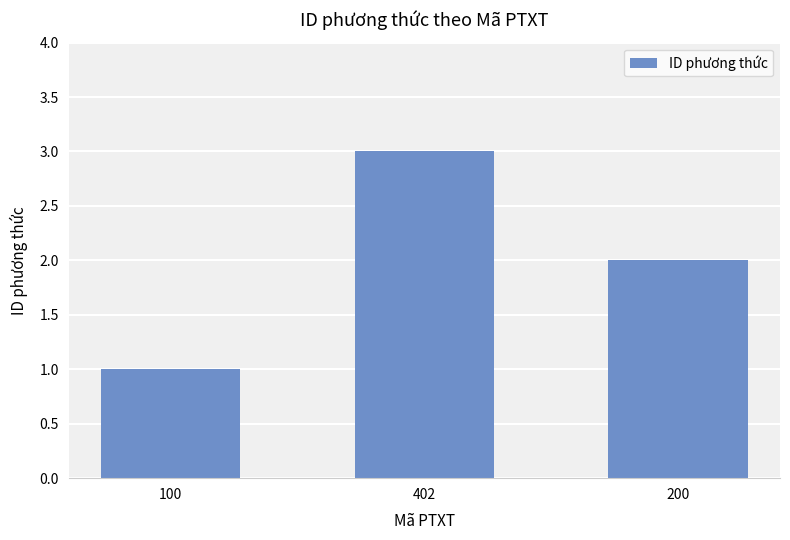

What is the change in value from 402 to 200?

-1